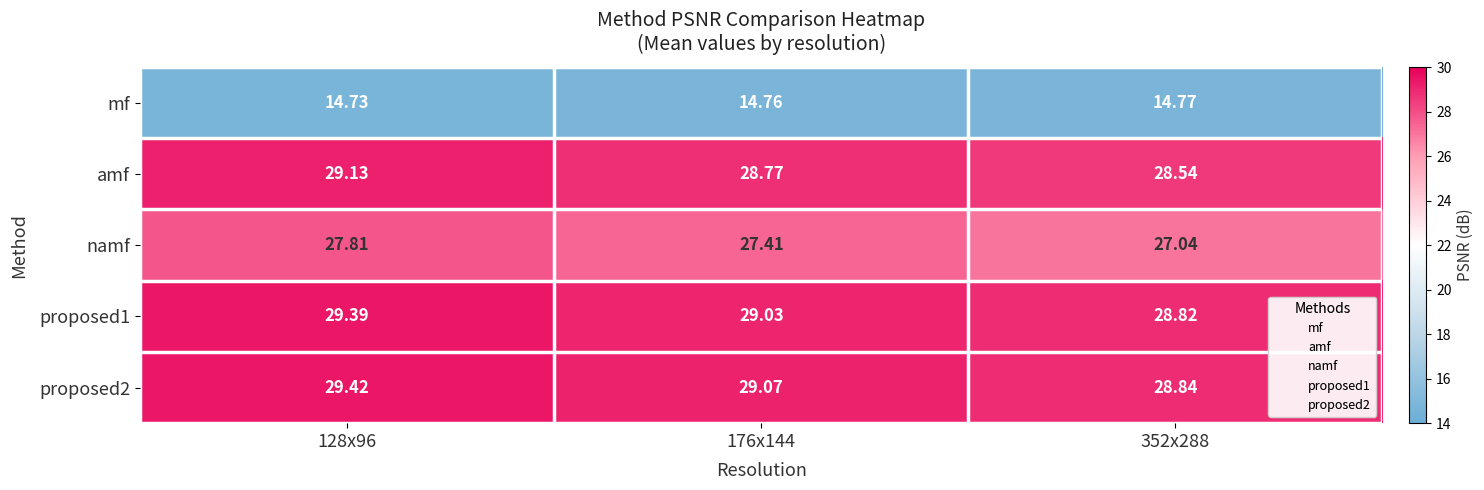

Rank the series by their maximum value, from lowest to highest.

mf, namf, amf, proposed1, proposed2